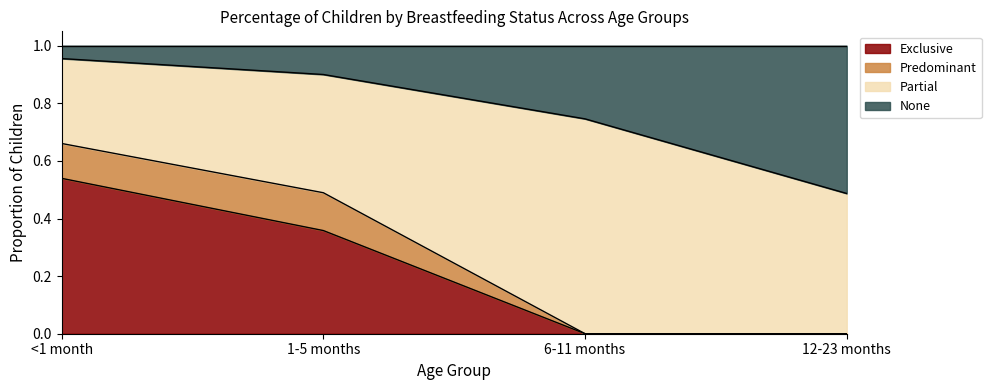

Which series has the largest range (max minus min)?

Exclusive